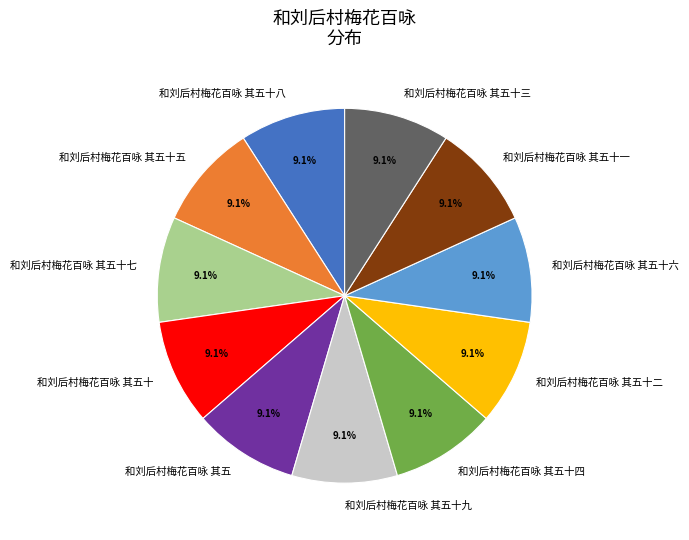

What is the ratio of the value at 和刘后村梅花百咏 其五十八 to the value at 和刘后村梅花百咏 其五十九?

1.0